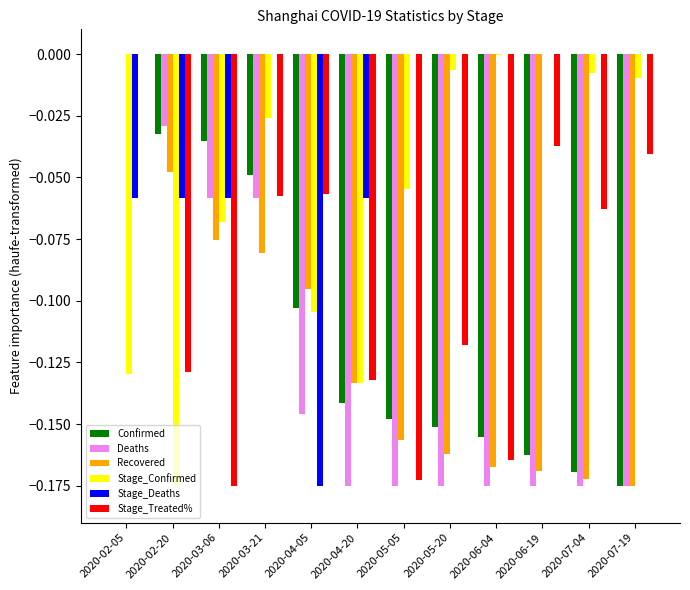

Is the value of Stage_Confirmed at 2020-03-21 greater than the value of Deaths at 2020-04-20?

Yes